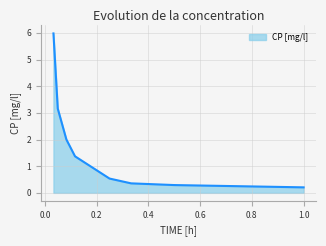

What is the difference between the second highest and second lowest values?

2.9